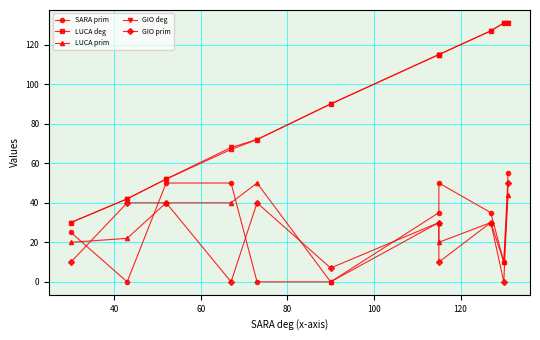

What are all the series names shown in the legend?

SARA prim, LUCA deg, LUCA prim, GIO deg, GIO prim